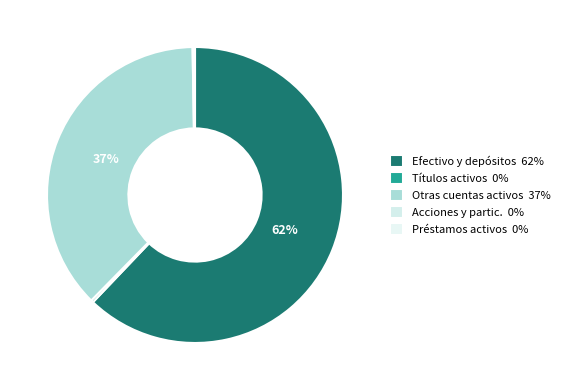

What is the majority slice?

Efectivo y depósitos 62%